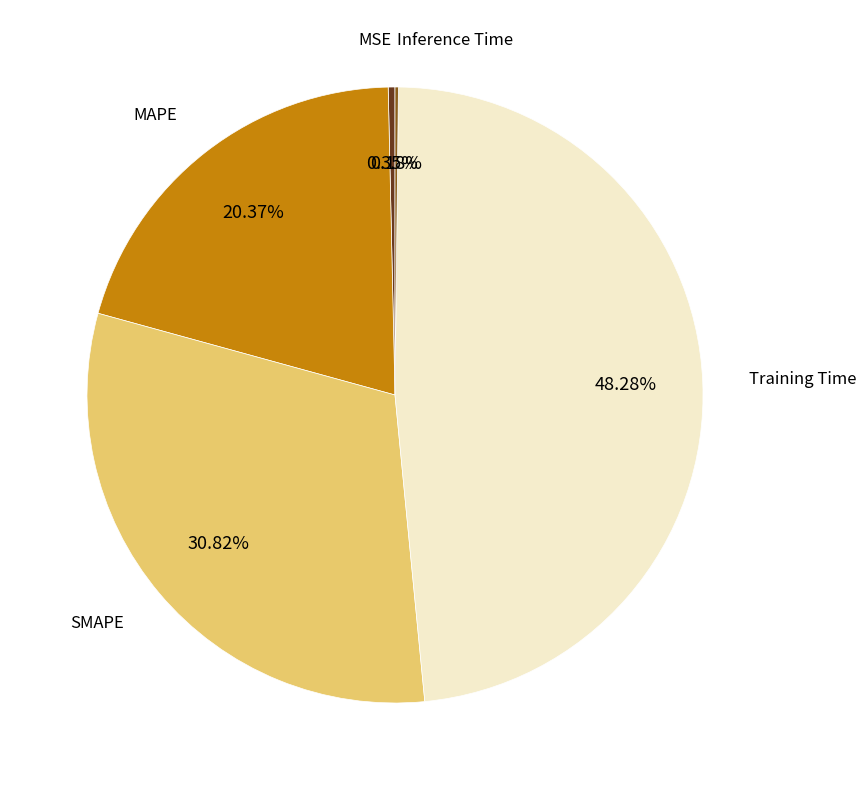

Is there a majority slice in this chart?

No